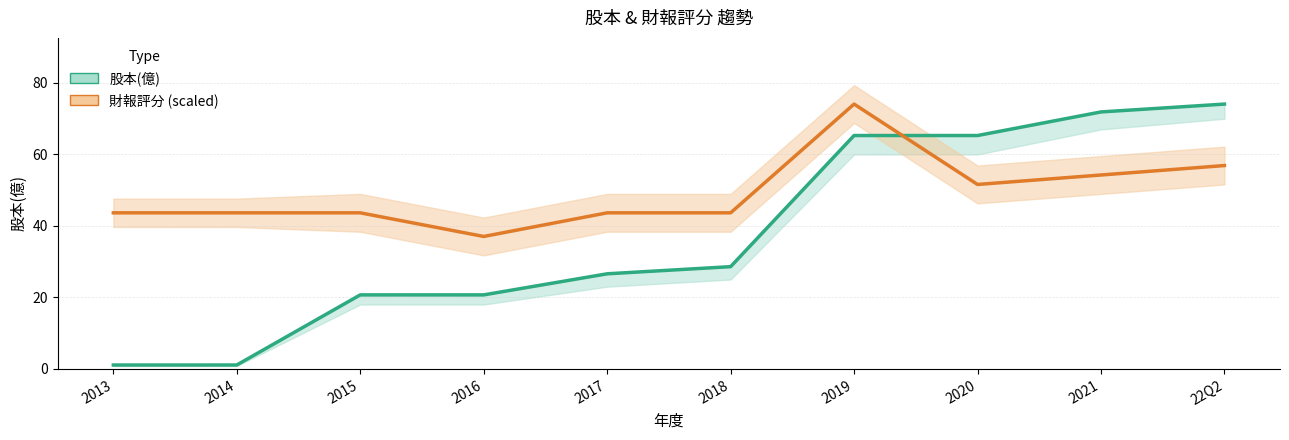

What are all the series names shown in the legend?

股本(億), 財報評分 (scaled)